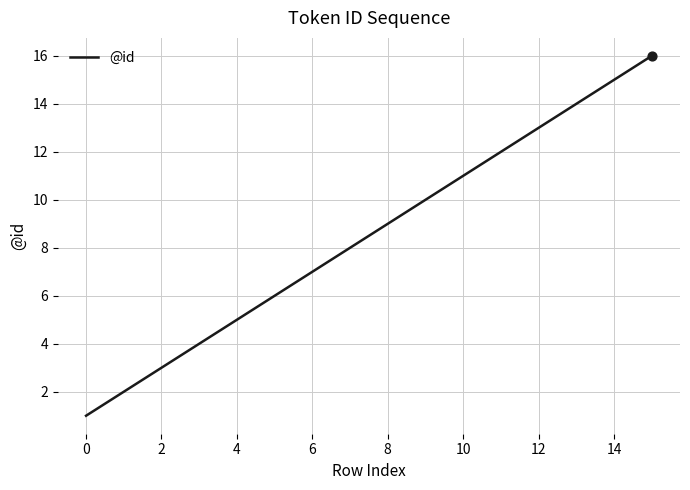

What is the greatest value displayed?

16